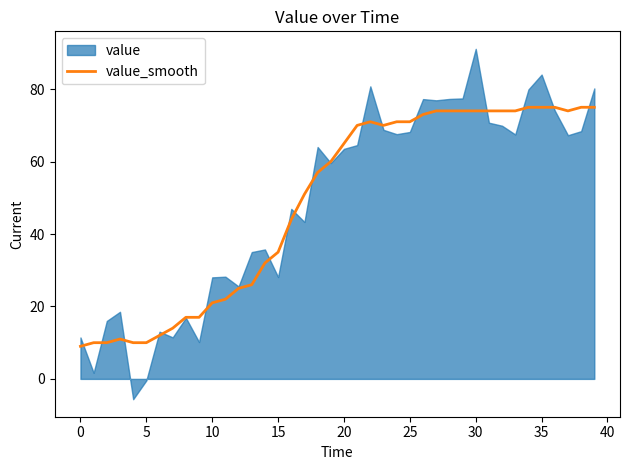

True or false: the data shows 74 at 29.

True